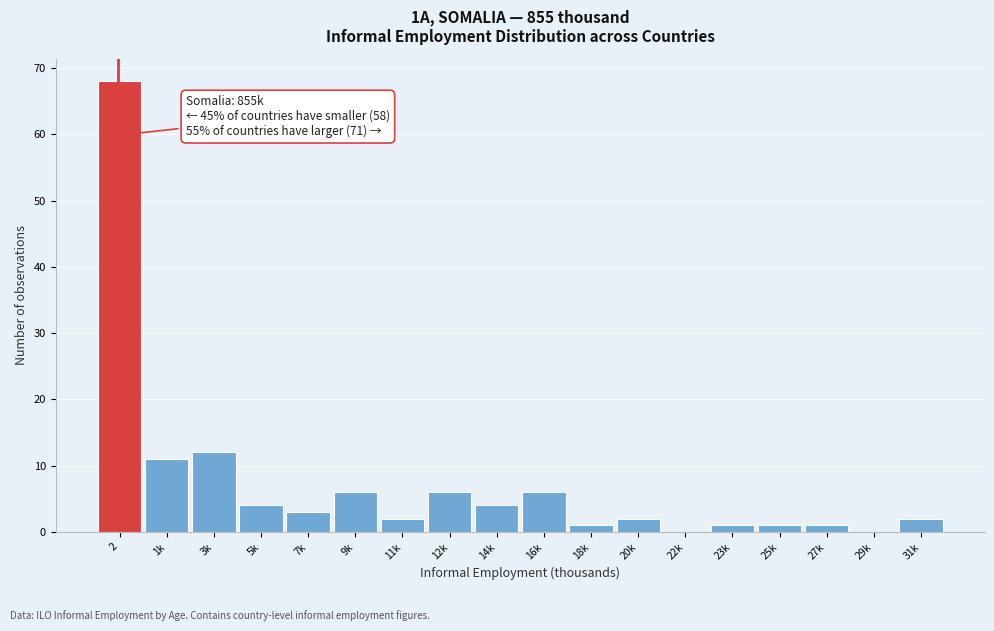

Reading left to right, extract all data points from this chart.

2=68	1k=11	3k=12	5k=4	7k=3	9k=6	11k=2	12k=6	14k=4	16k=6	18k=1	20k=2	22k=0	23k=1	25k=1	27k=1	29k=0	31k=2